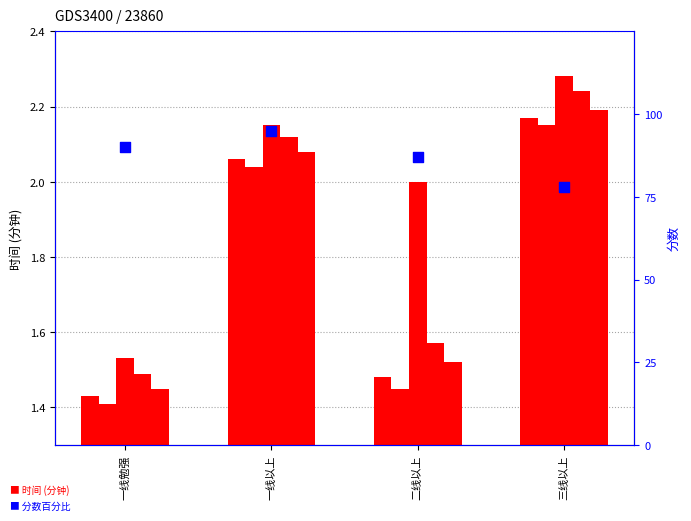

What is the total value across all series at 一线勉强?

97.3